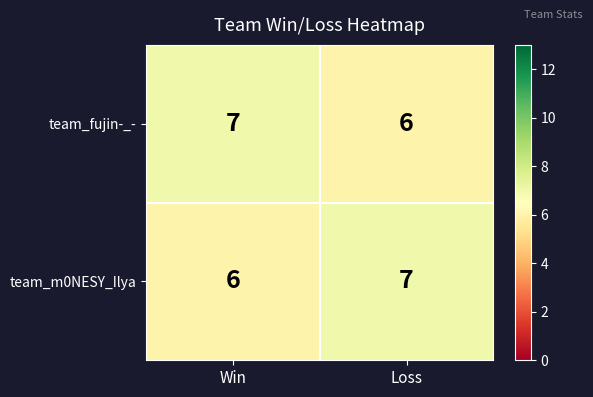

The value of team_fujin-_- at Loss is 4. True or false?

False